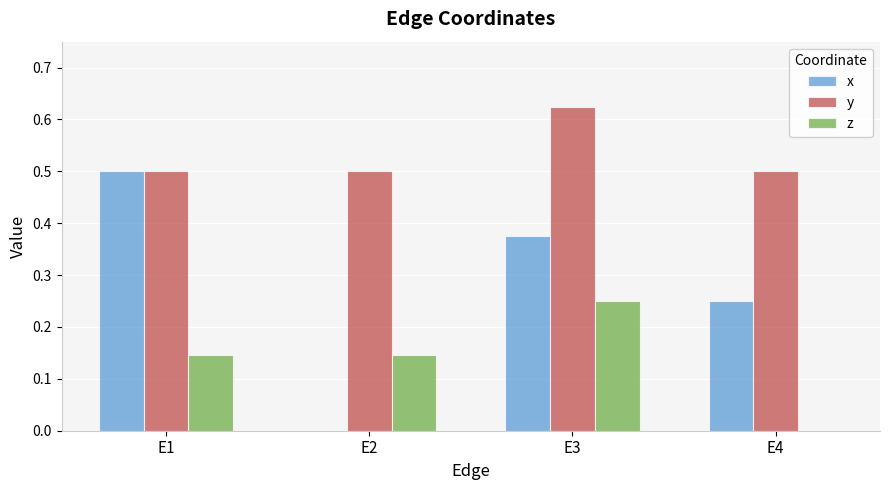

Which series has the largest range (max minus min)?

x